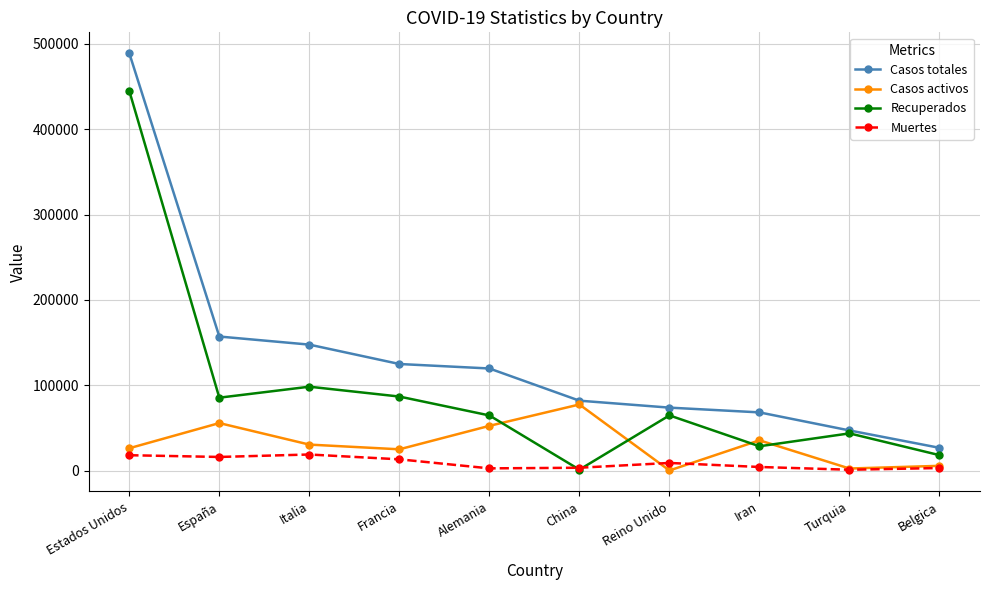

The value of Casos totales at Estados Unidos is 212620. True or false?

False